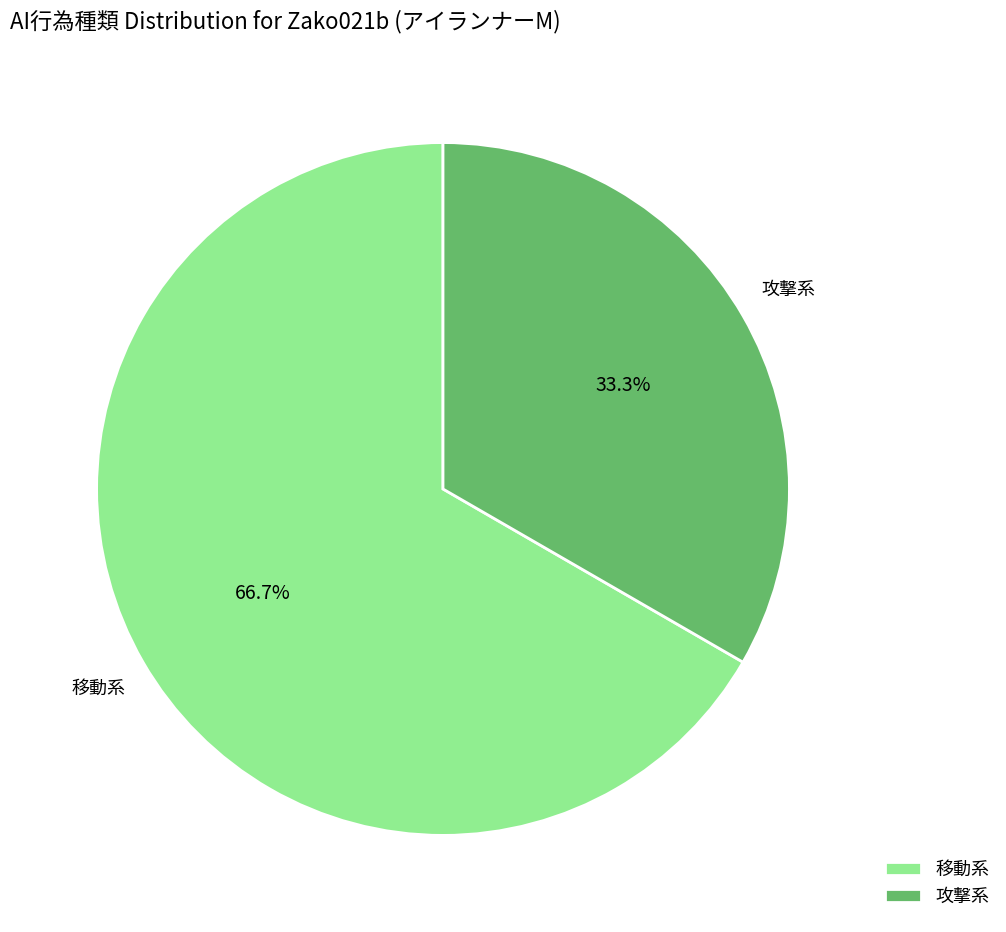

What percentage is the 攻撃系 slice, to the nearest percent?

33%